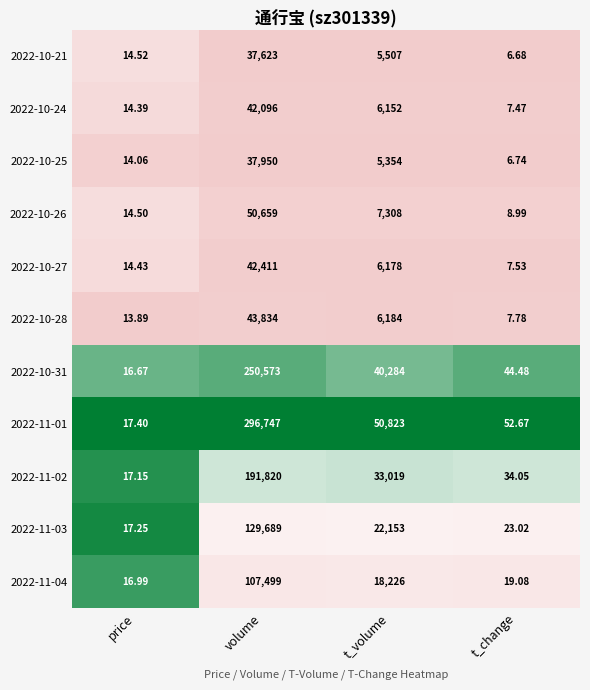

At which category is the sum across all series the highest?

volume